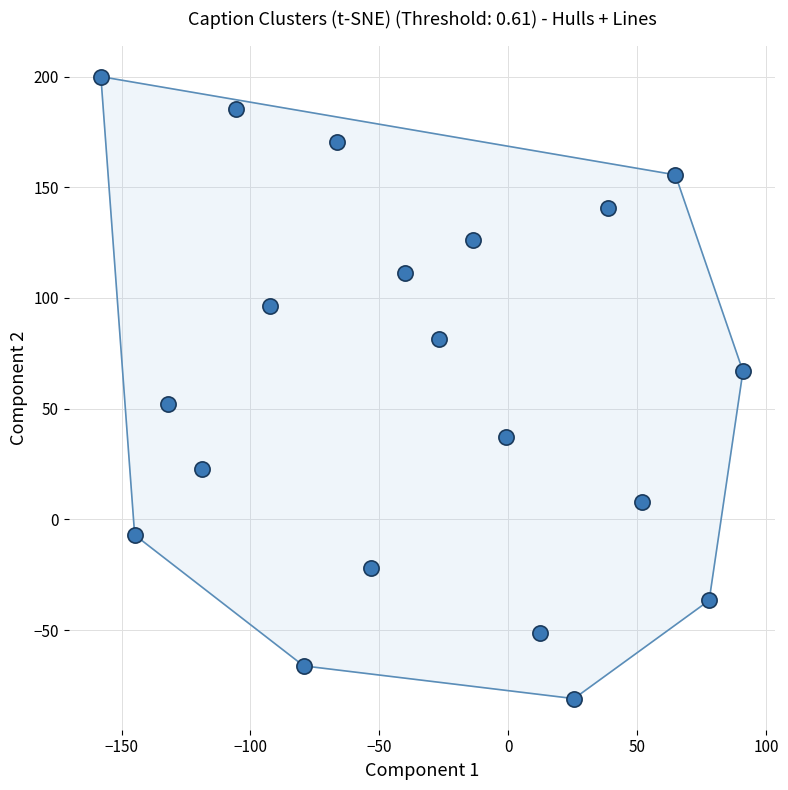

What is the range of Y values (max minus min)?

281.0